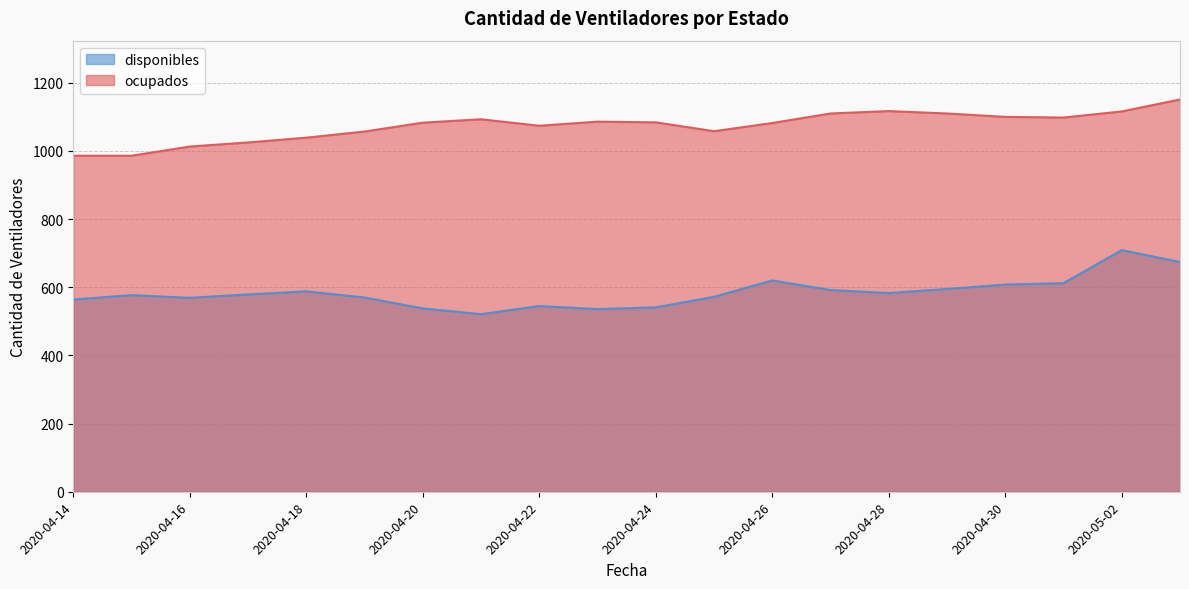

Which label corresponds to the smallest value in the chart?

2020-04-21